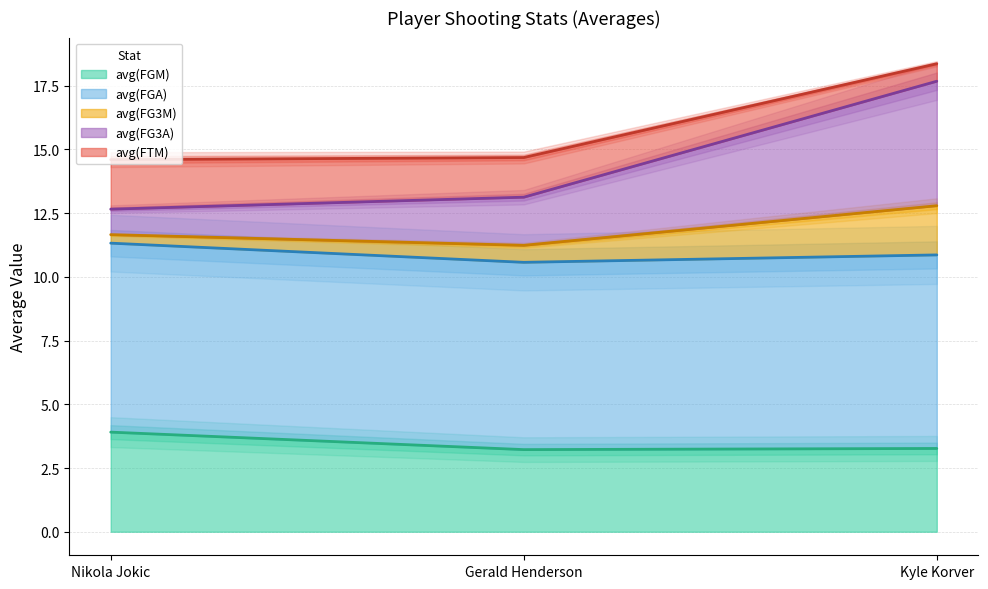

What is the approximate value of avg(FGM) at Kyle Korver?

3.3